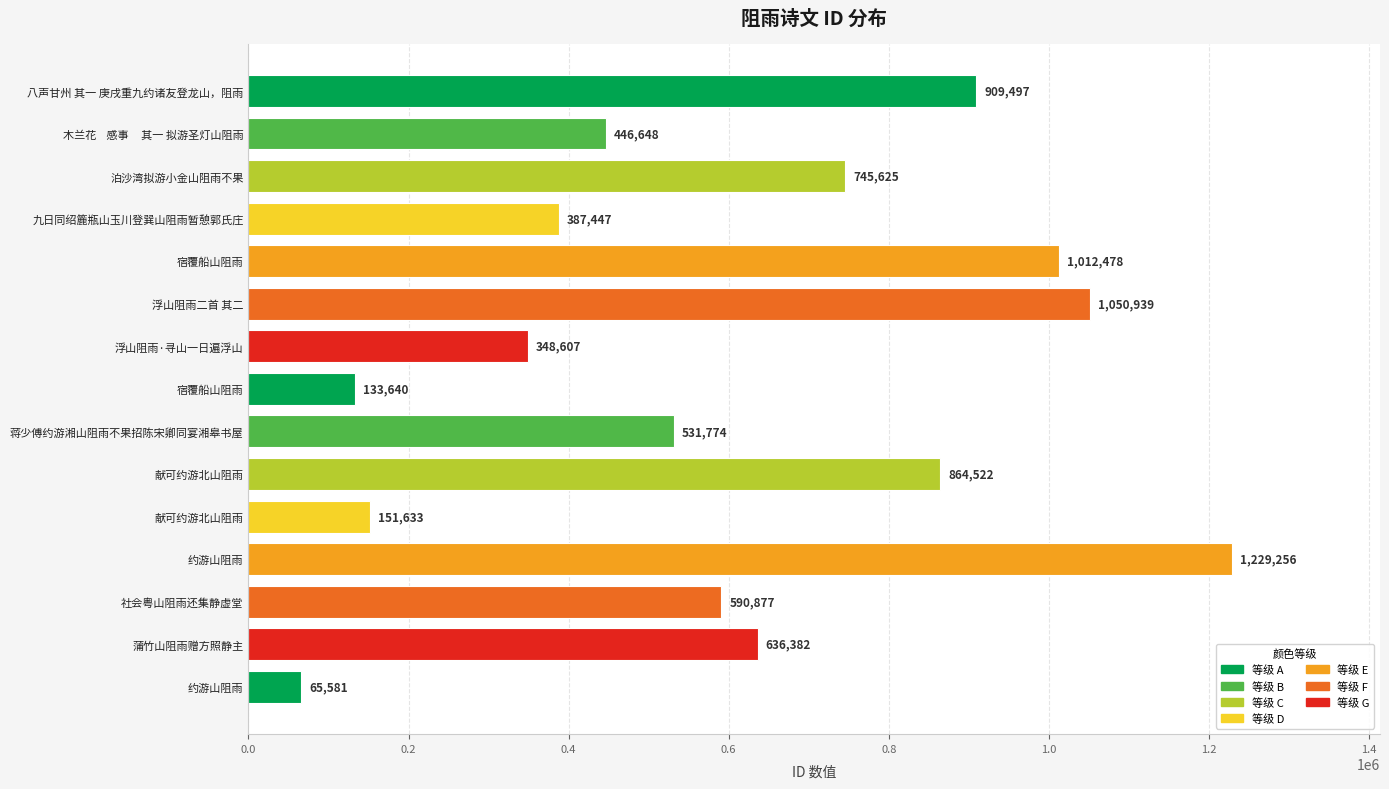

How many categories are shown in the chart?

15